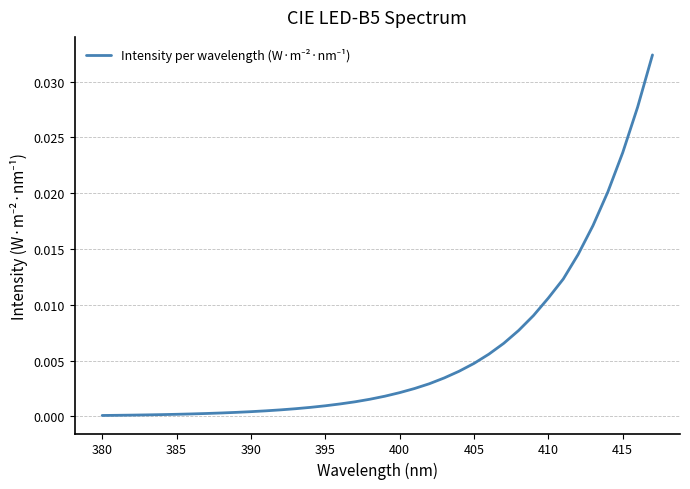

Does the chart display data point markers on the line(s)?

No